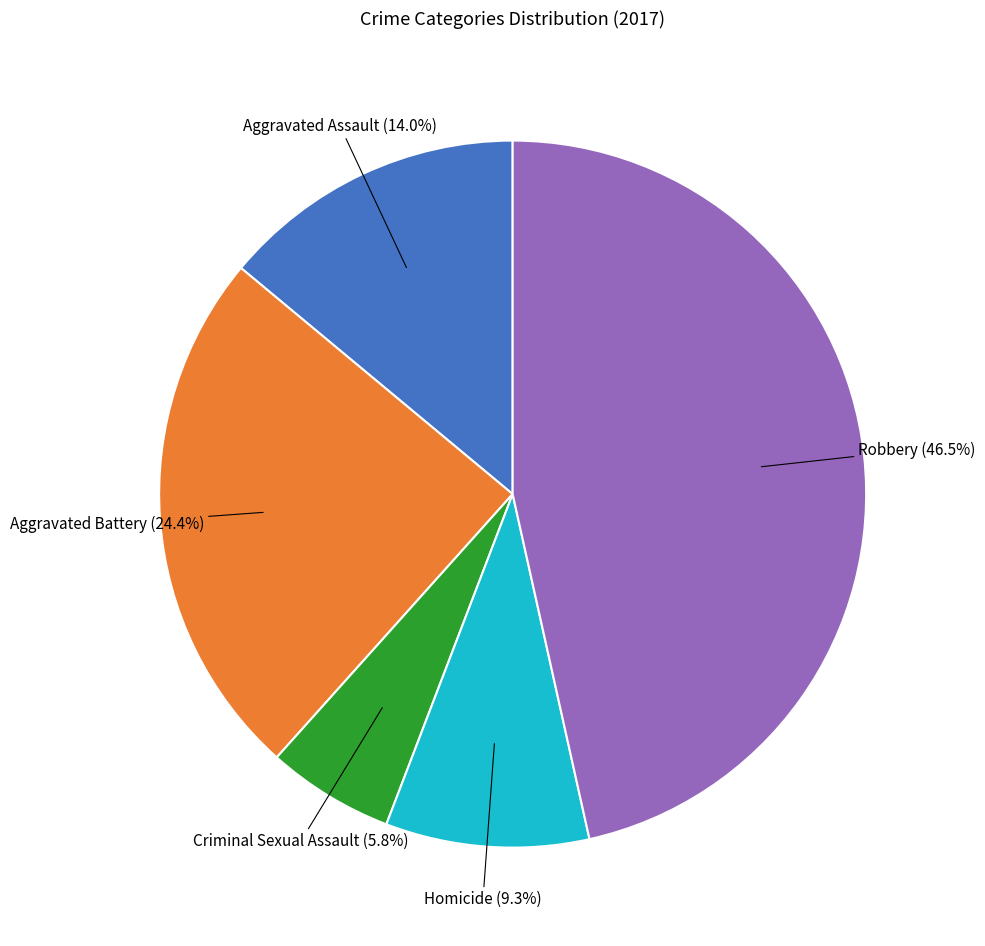

Is there a majority slice in this chart?

No